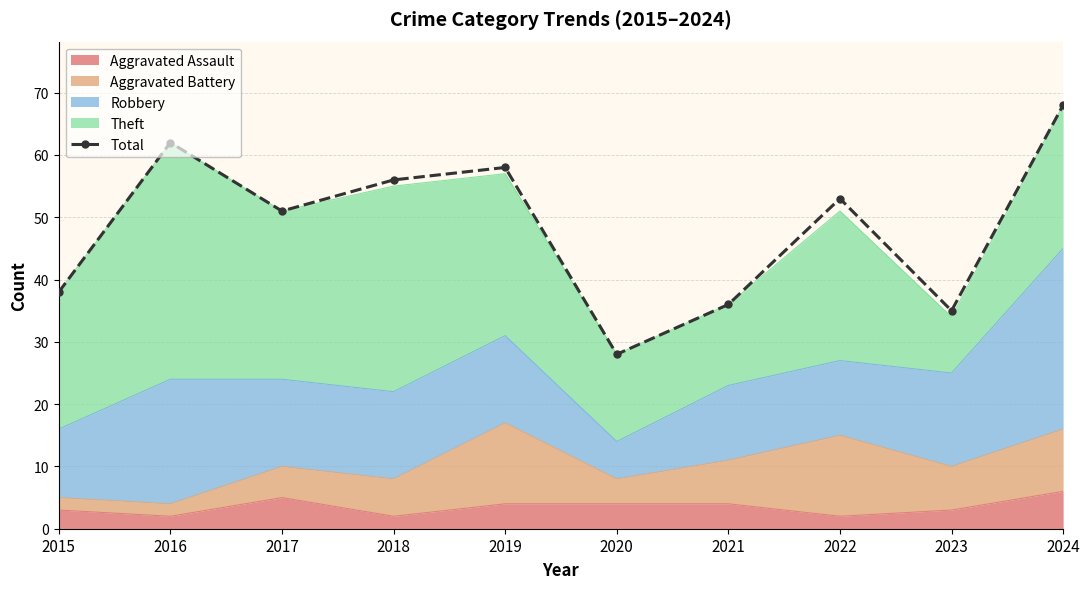

True or false: the data shows 68 at 2024.

True